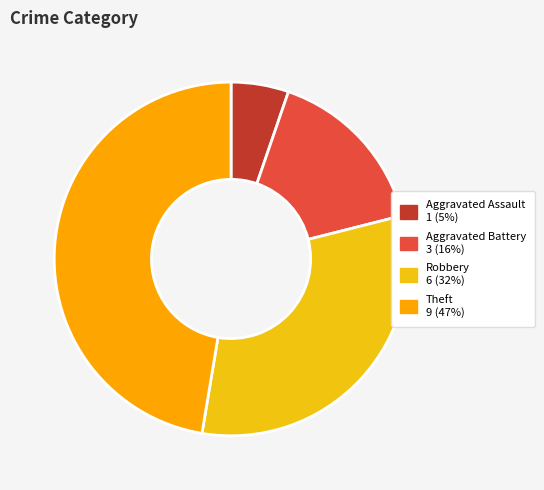

Does any single category account for the majority?

No